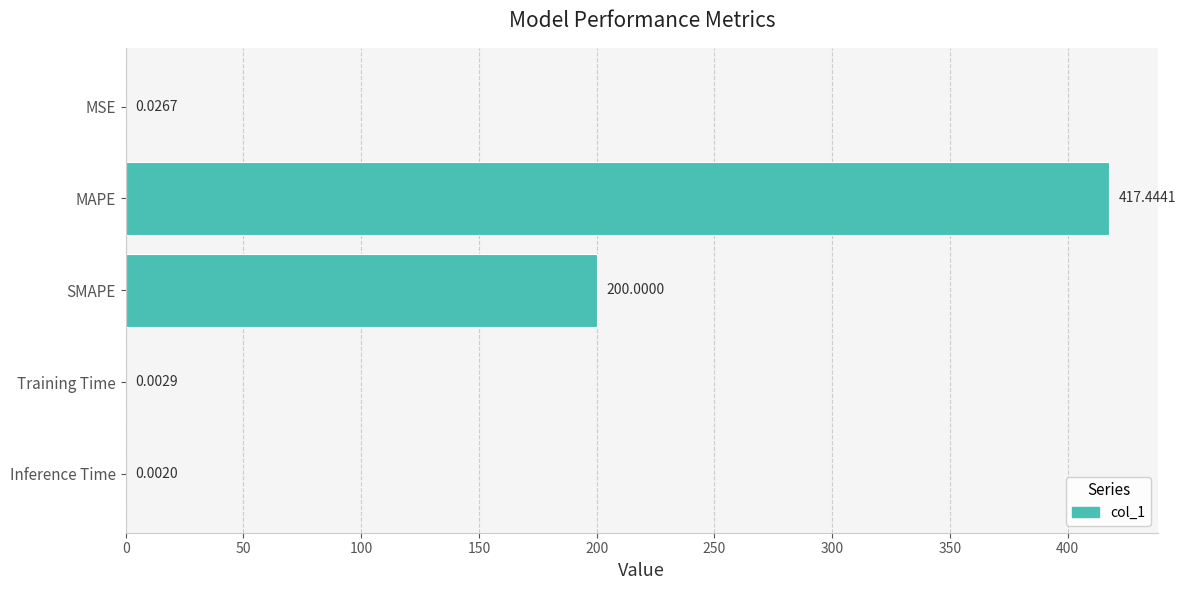

Which has a higher value, MSE or Training Time?

MSE